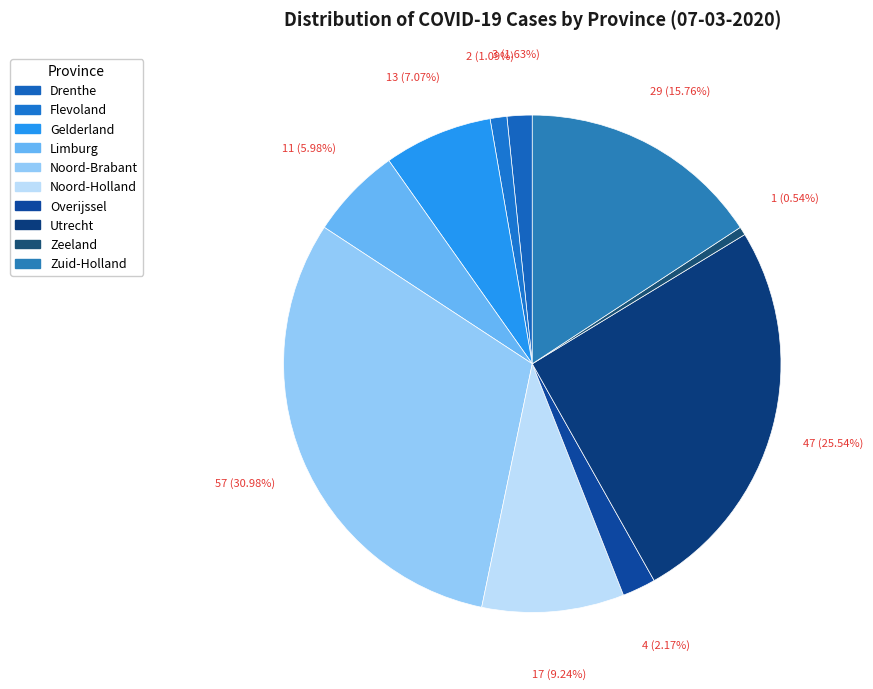

Combined, do Limburg and Gelderland account for over 50%?

No